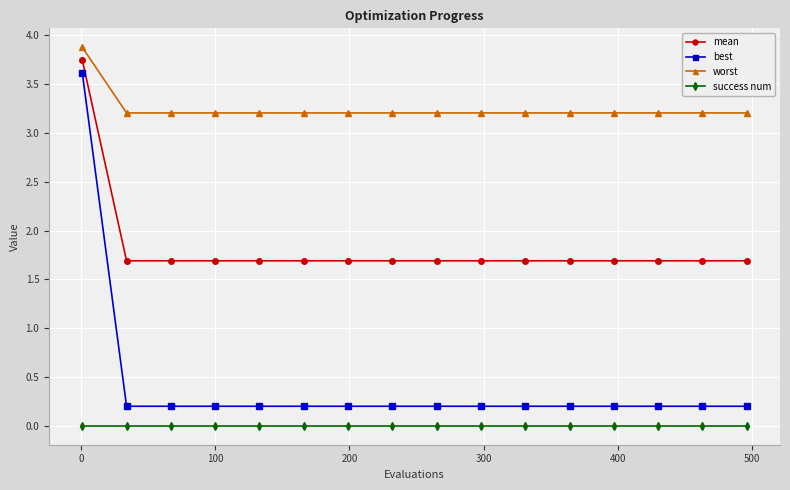

What is the value of the worst point at the 13th from the left?

3.2